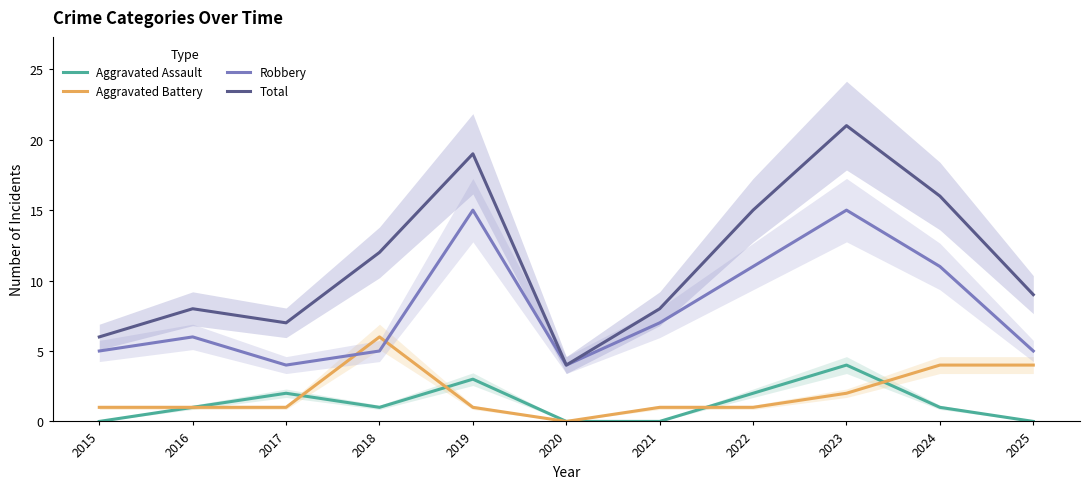

True or false: Total and Robbery intersect in this chart.

False